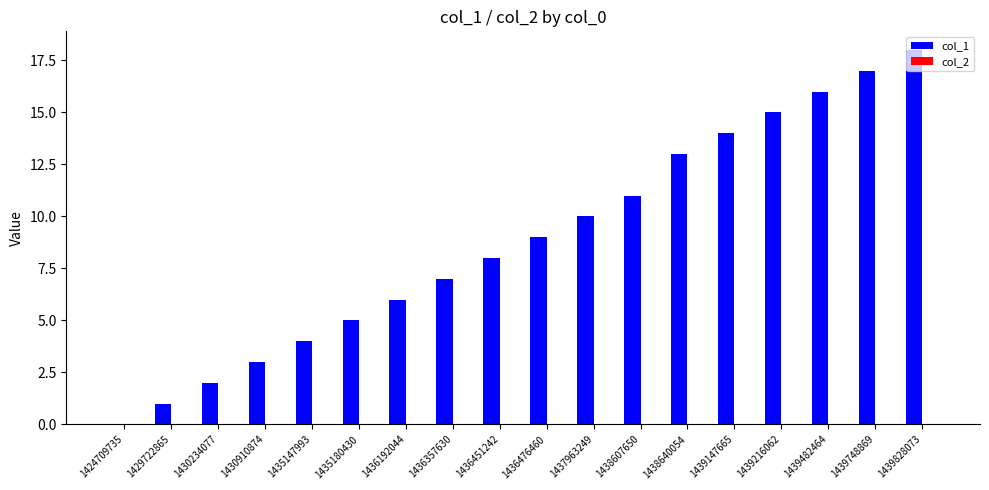

Between 1436192044 and 1436451242, which is larger?

1436451242